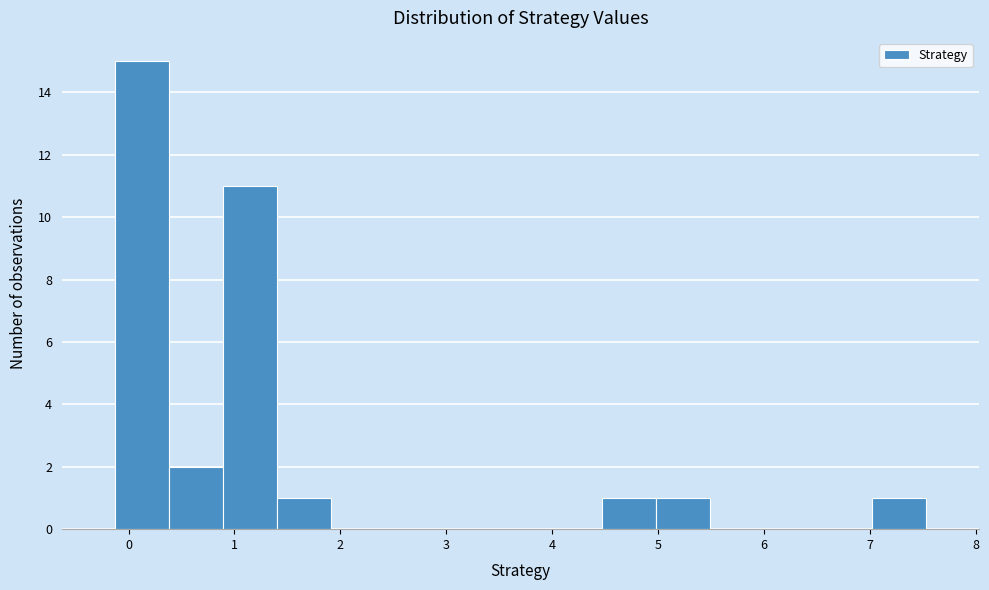

How tall is the bar that spans 0.4 to 0.9 on the x-axis? Neither the bar edges nor the heights are printed on the chart, so give them approximately, as read against the axes.

2